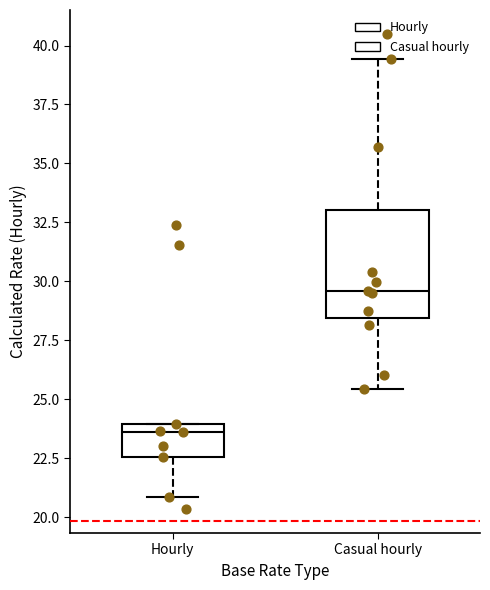

Where does the lower whisker of the box for Casual hourly end on the y-axis? The values are not printed on the chart, so give them approximately, as read against the axis.

25.5